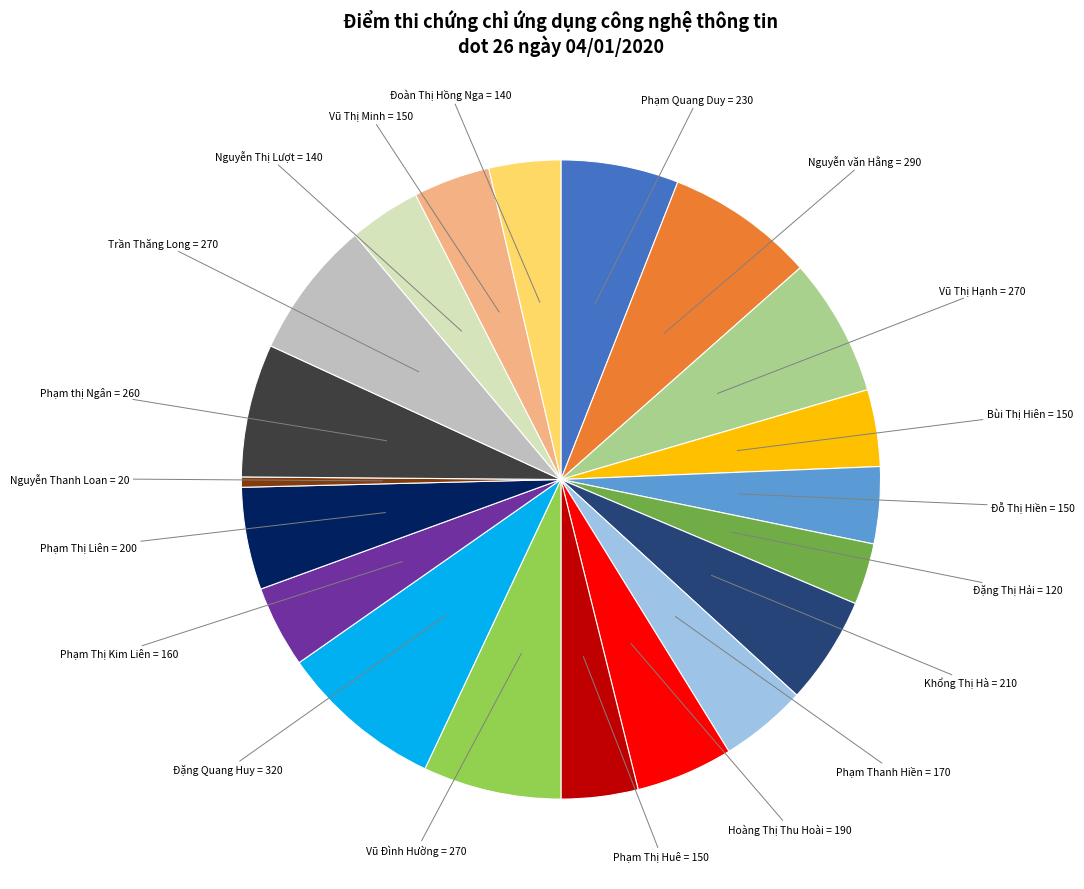

How many segments does this pie chart have?

20